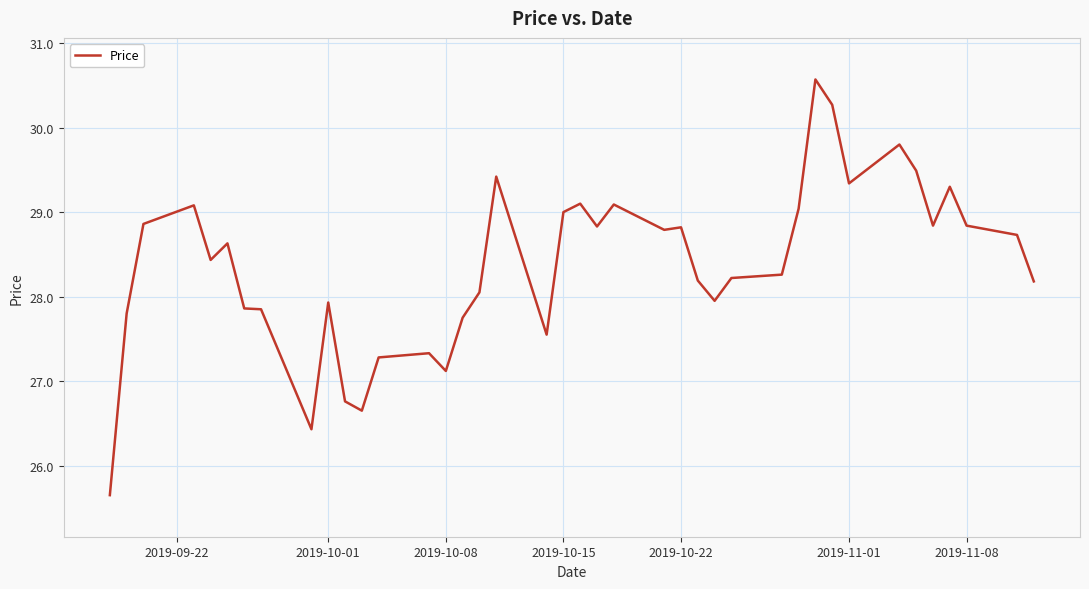

What is the difference between the maximum and minimum values?

4.9